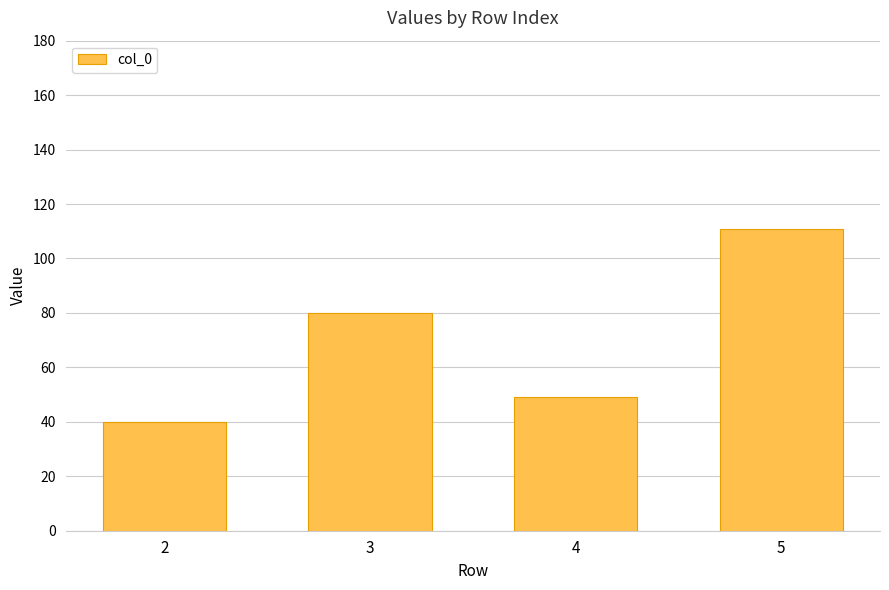

How many bars are there in total?

4